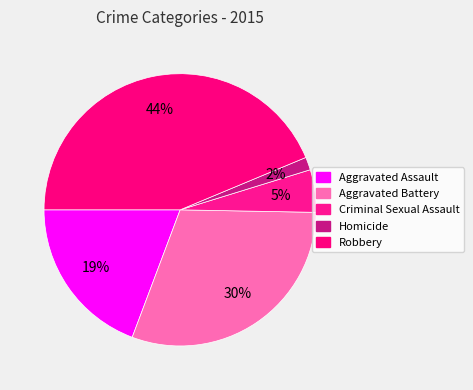

To the nearest percent, what portion does Robbery represent?

44%